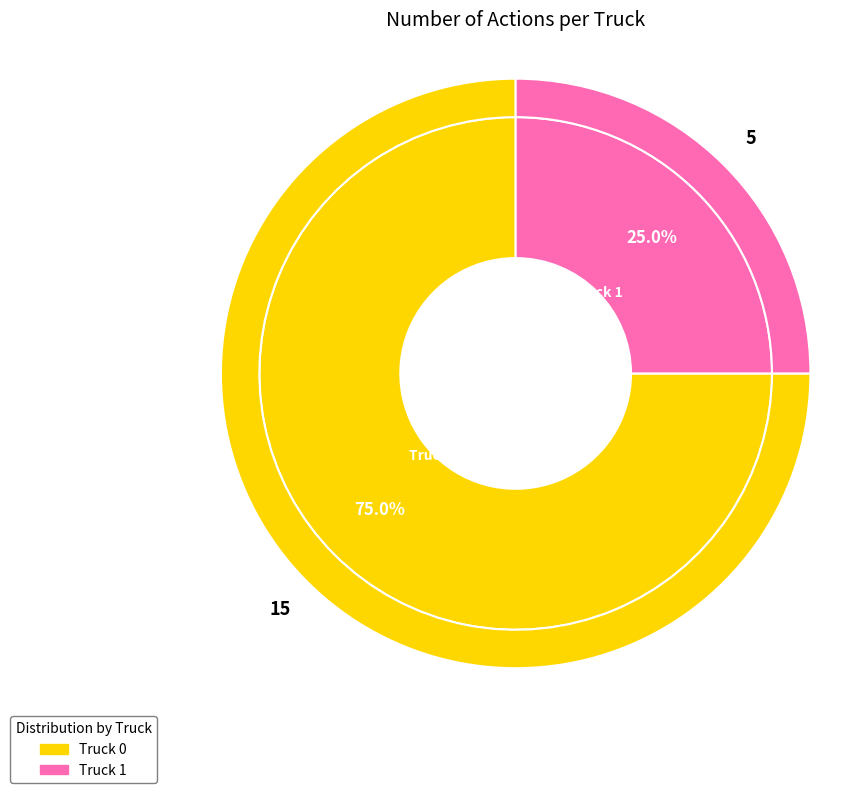

Do Truck 0 and Truck 1 together represent more than half of the pie?

Yes